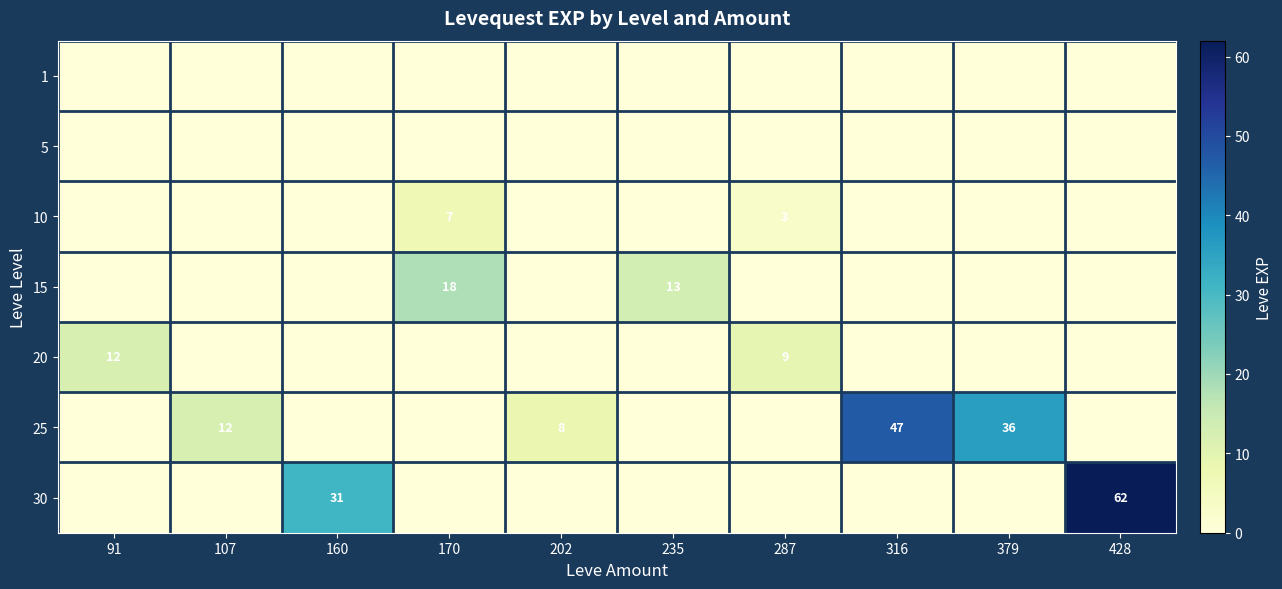

The 15 series shows 18 at 170. True or false?

True